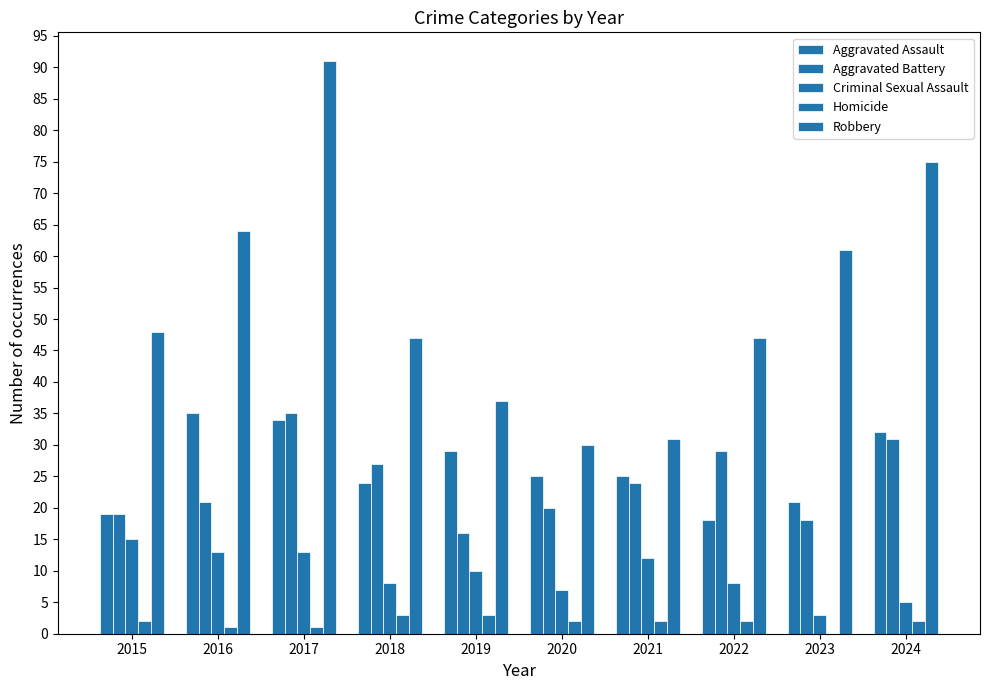

Reading right to left, extract all data points from this chart.

Aggravated Assault: 32	21	18	25	25	29	24	34	35	19
Aggravated Battery: 31	18	29	24	20	16	27	35	21	19
Criminal Sexual Assault: 5	3	8	12	7	10	8	13	13	15
Homicide: 2	0	2	2	2	3	3	1	1	2
Robbery: 75	61	47	31	30	37	47	91	64	48